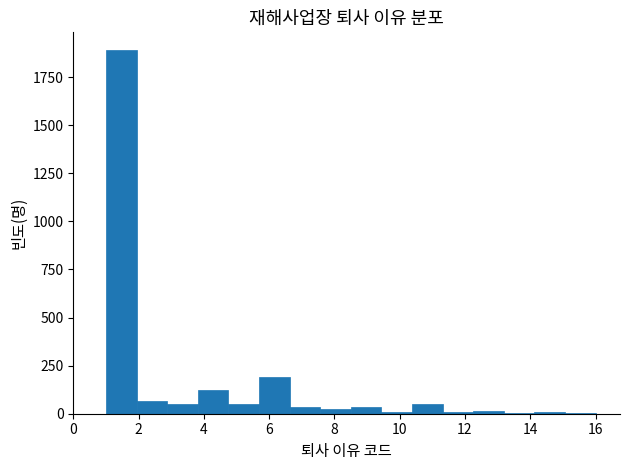

Over which range of the x-axis is the bar tallest?

1.0 to 2.0